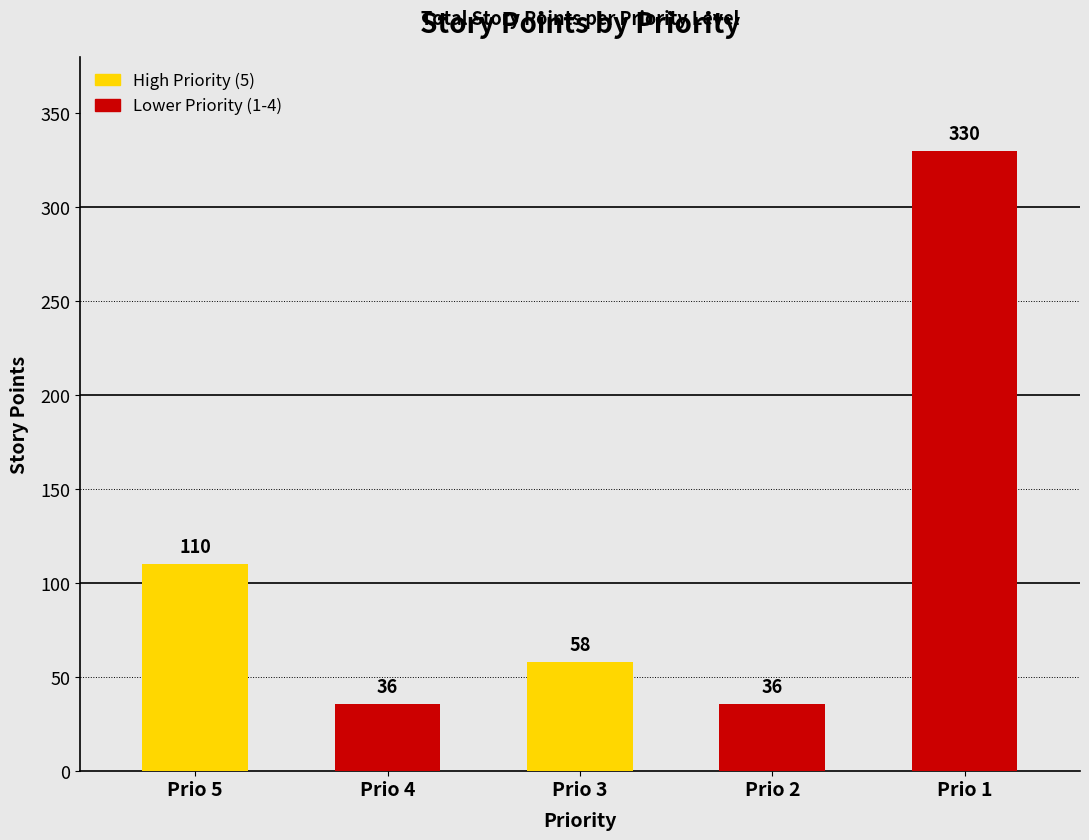

Count the number of categories in the chart.

5